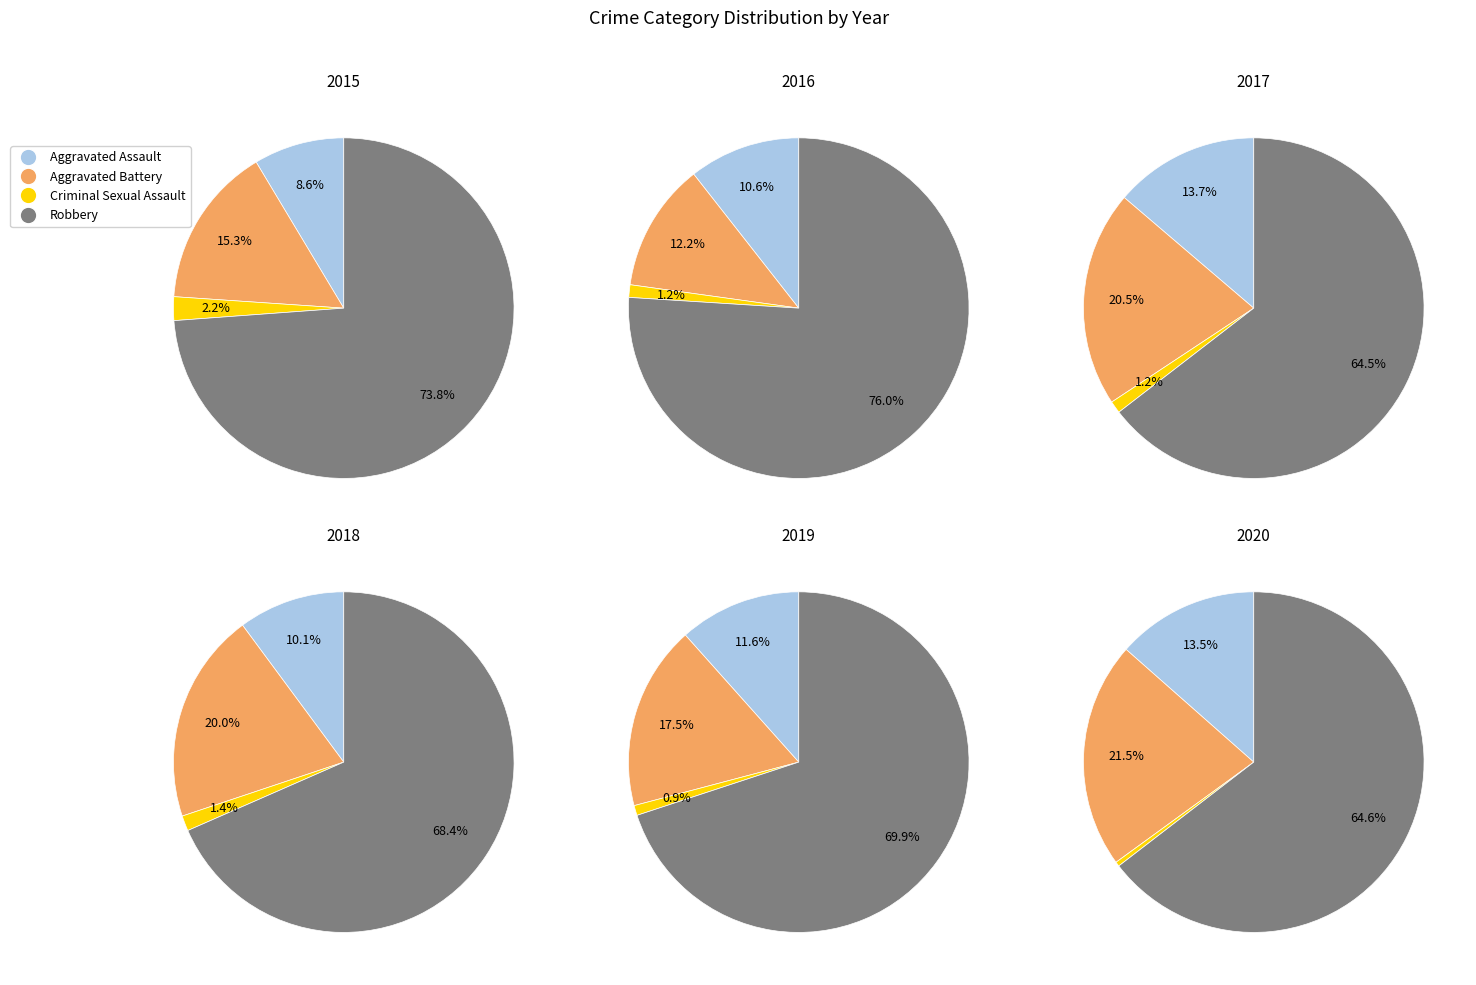

To the nearest percent, what is the combined percentage of Aggravated Battery and Criminal Sexual Assault?

21%